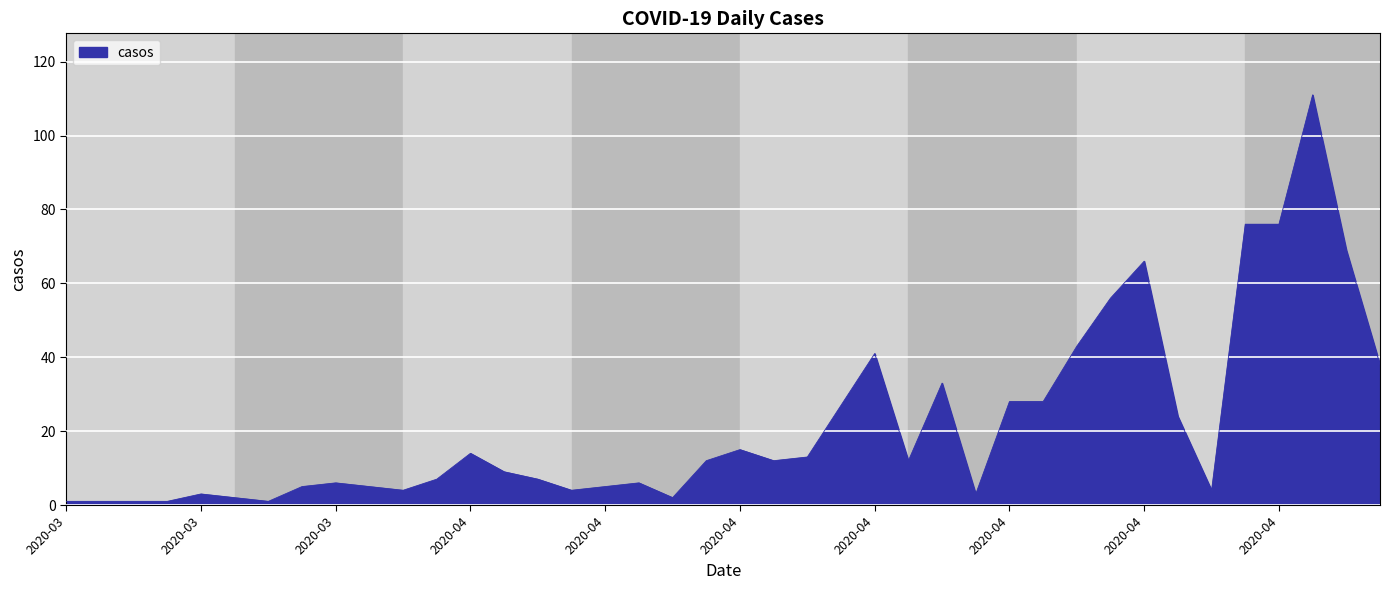

What is the difference between the maximum and minimum values?

110